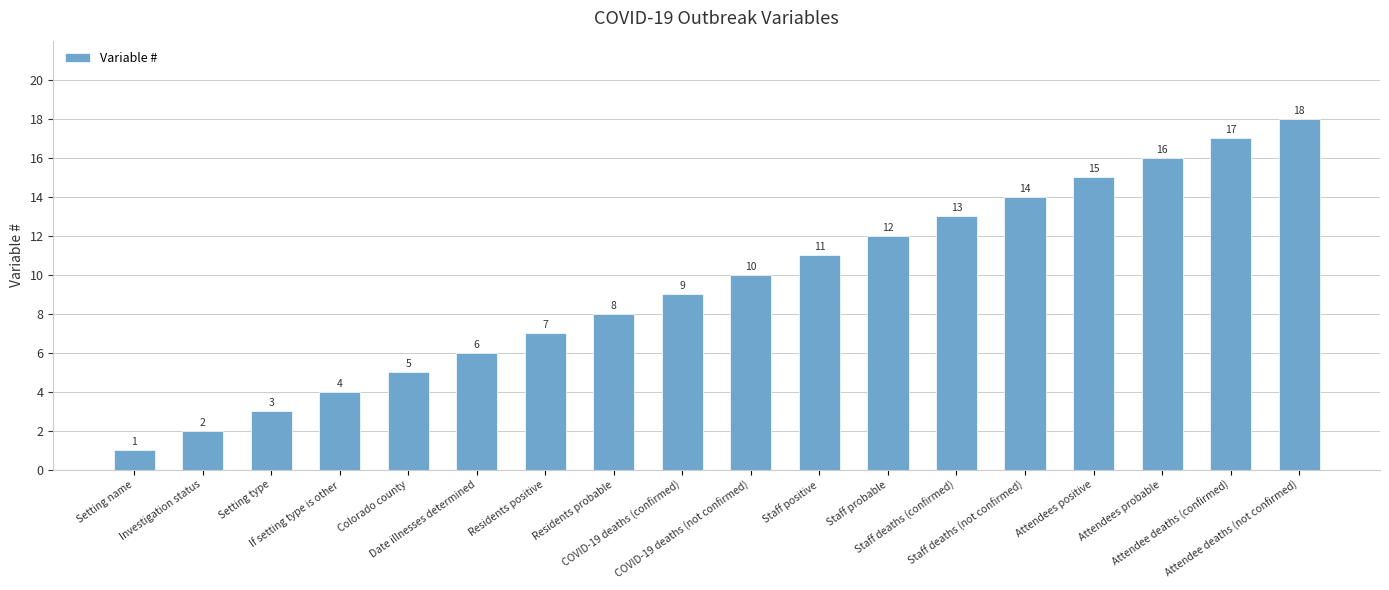

How many bars are there in total?

18